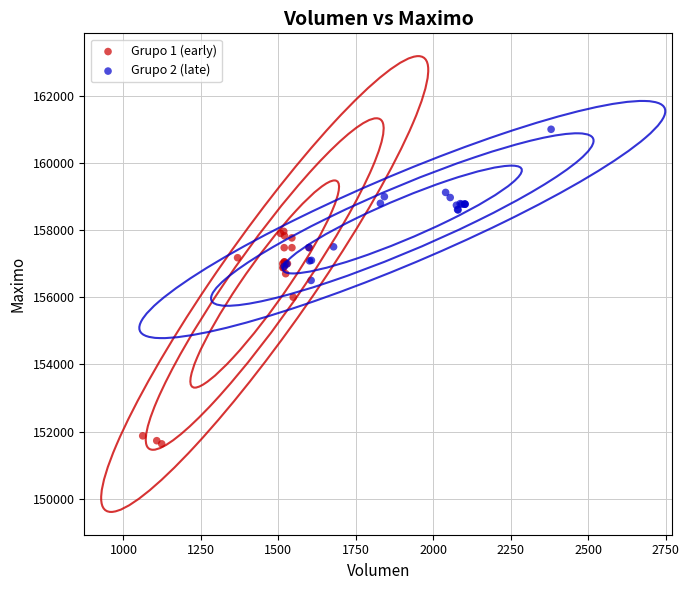

Which series contains the highest Y value?

Grupo 2 (late)